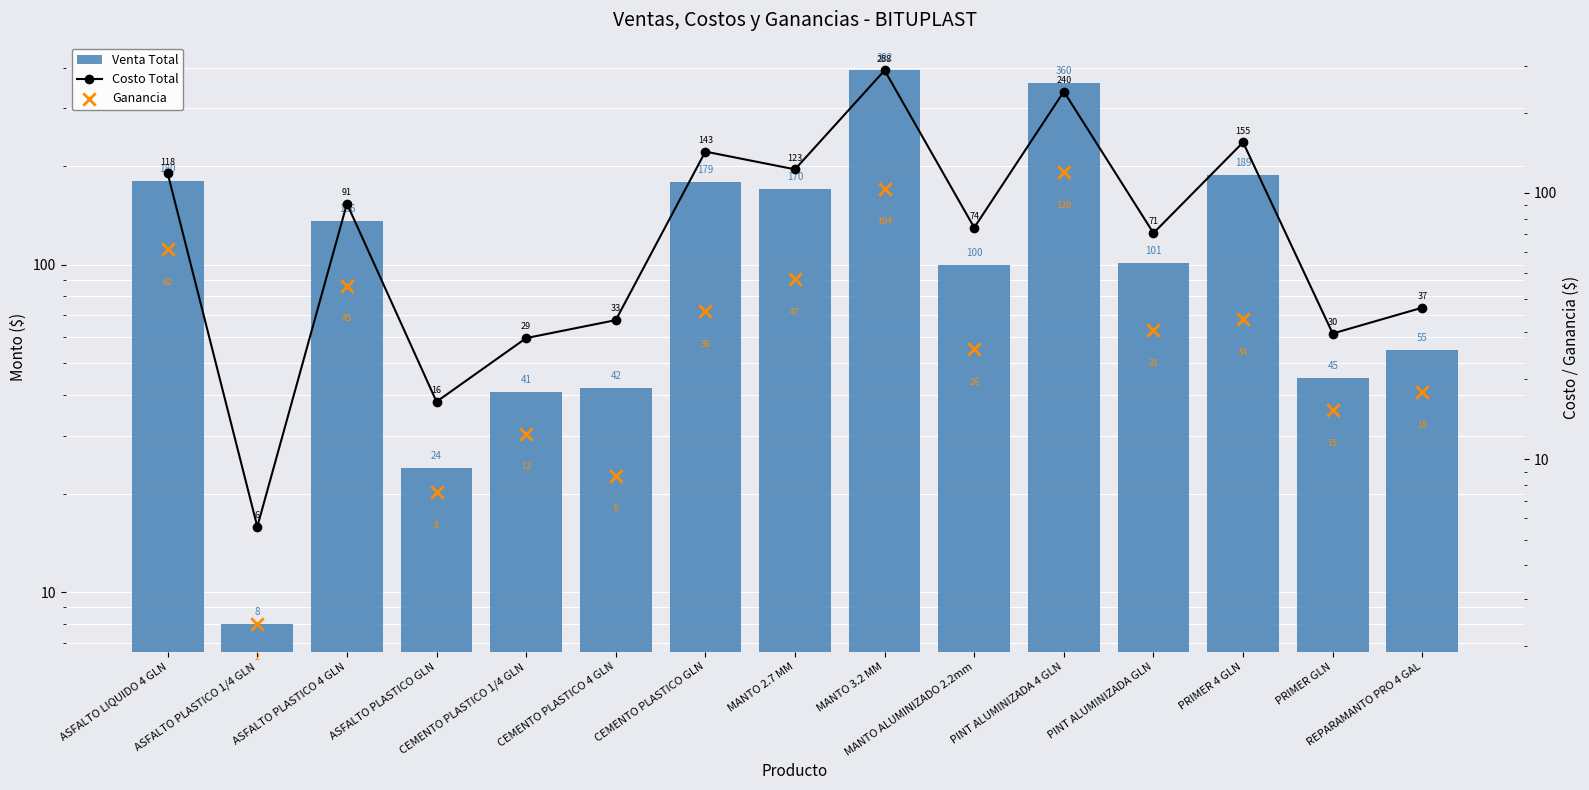

Which series contains the lowest Y value?

Ganancia